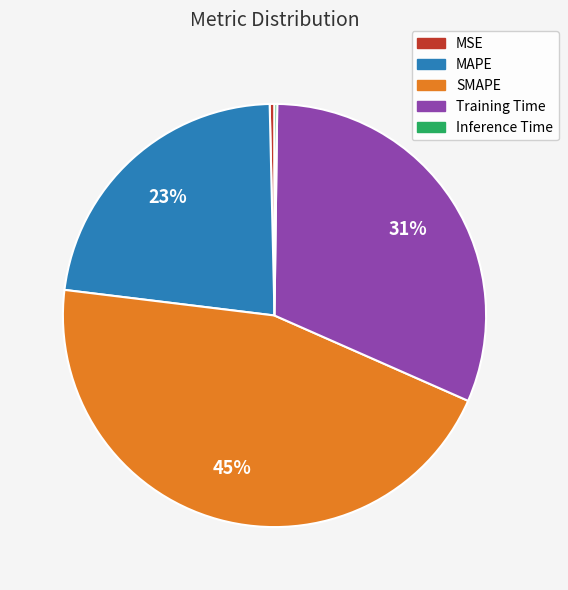

To the nearest percent, what is the difference between the largest and smallest slice percentages?

45%